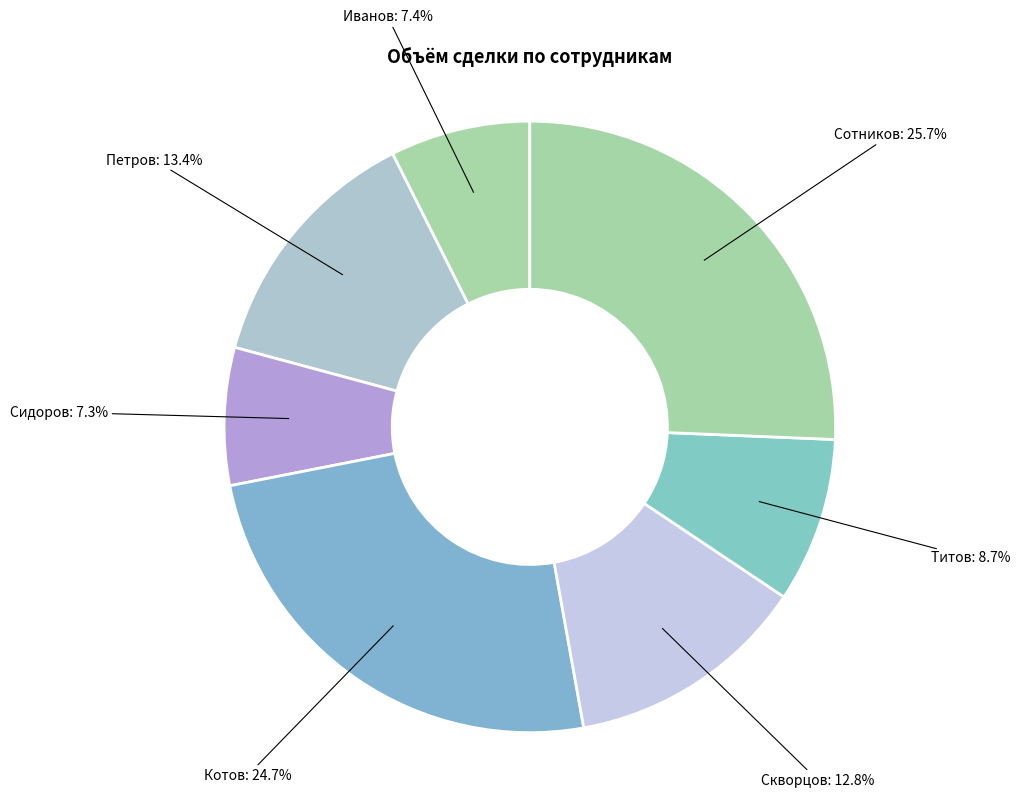

What percentage is NOT represented by Сотников?

74.3%